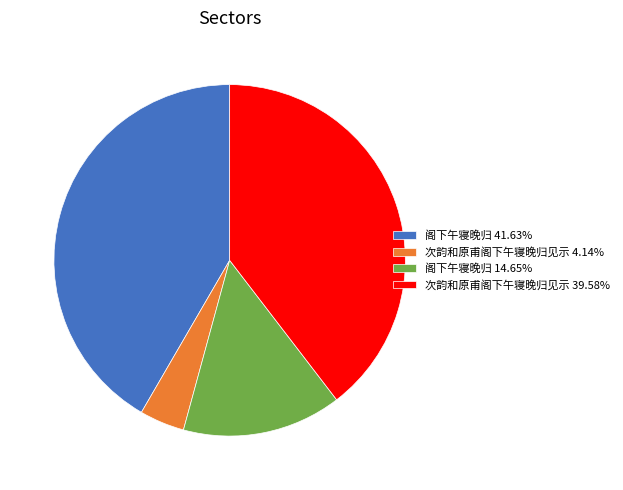

Approximately how many times larger is the value at 次韵和原甫阁下午寝晚归见示 4.14% compared to 阁下午寝晚归 14.65%?

0.3